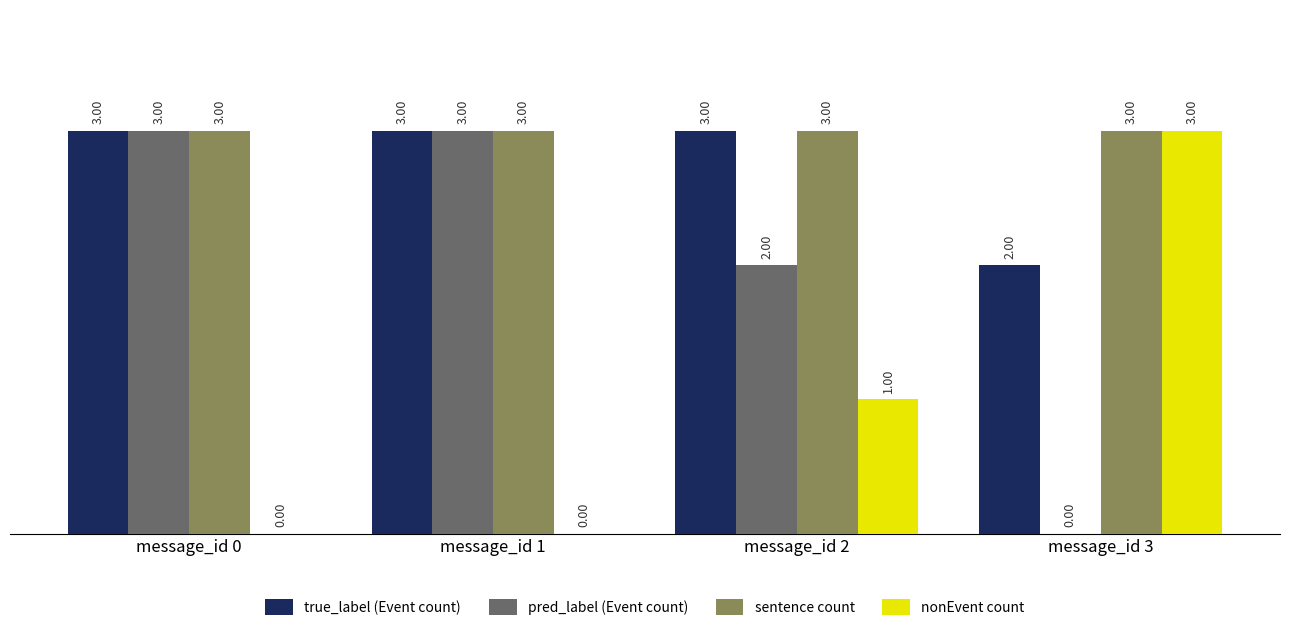

What is the sum of all pred_label (Event count) values?

8